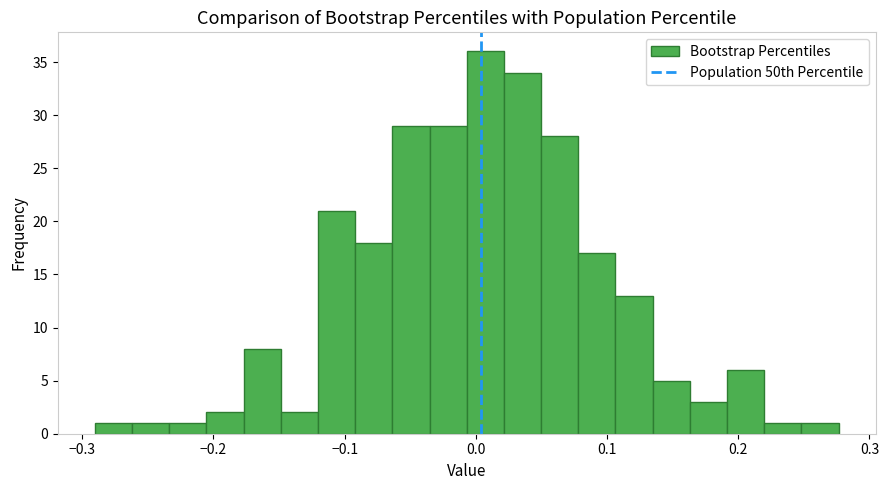

Read against the x-axis, roughly where is the centre of the tallest bar?

0.01